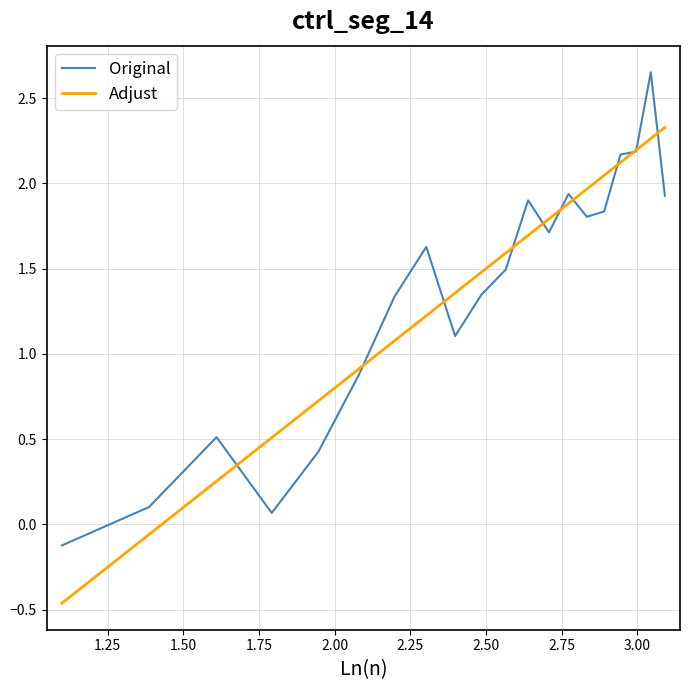

How many values in Original are below zero?

1